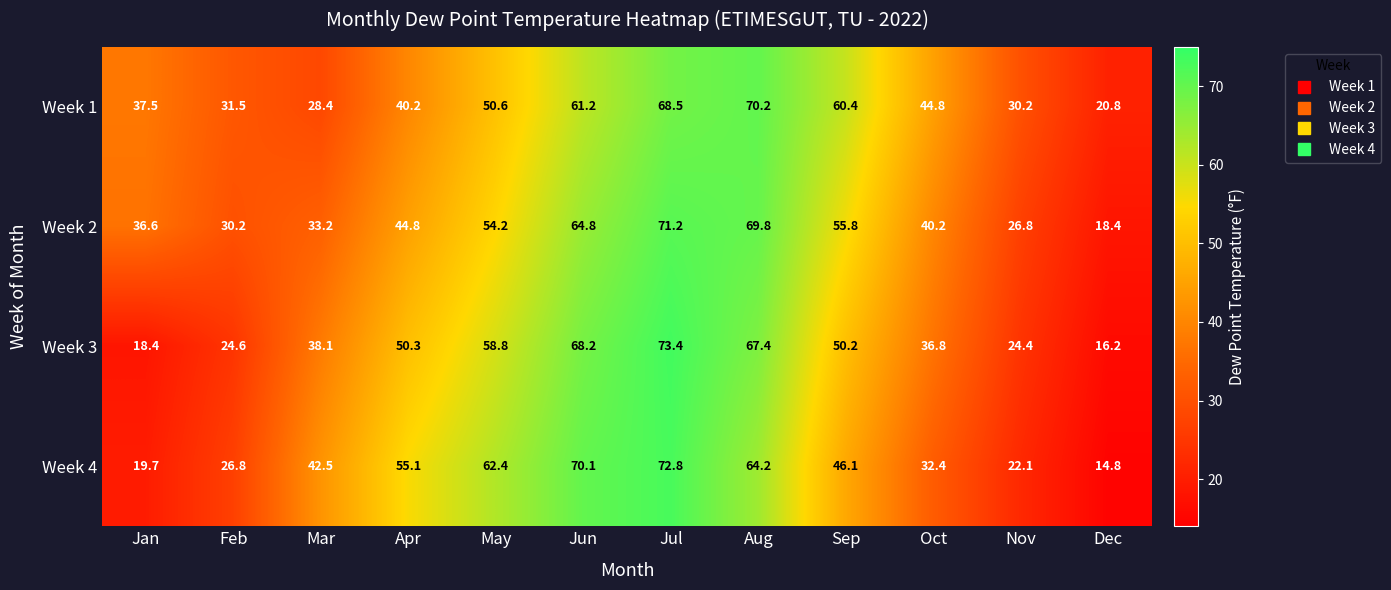

How many data points does each series have?

12